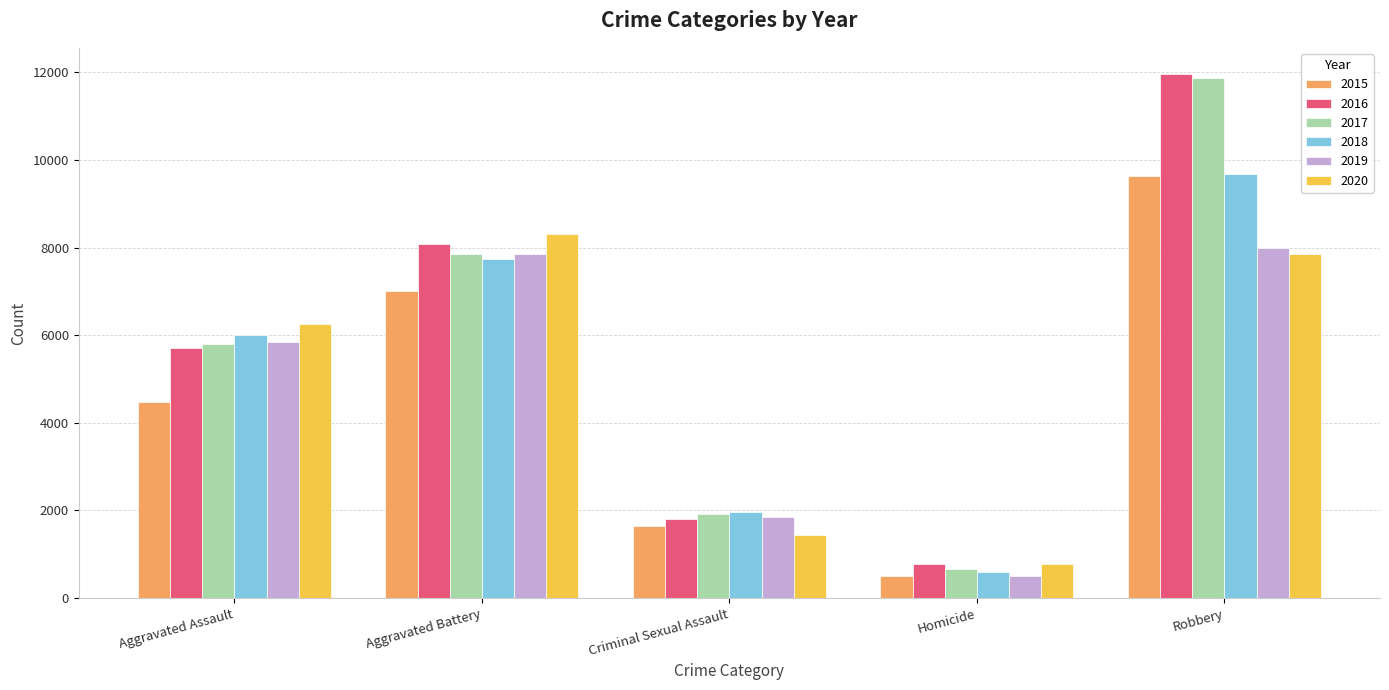

What is the label of the 5th bar from the left?

Robbery